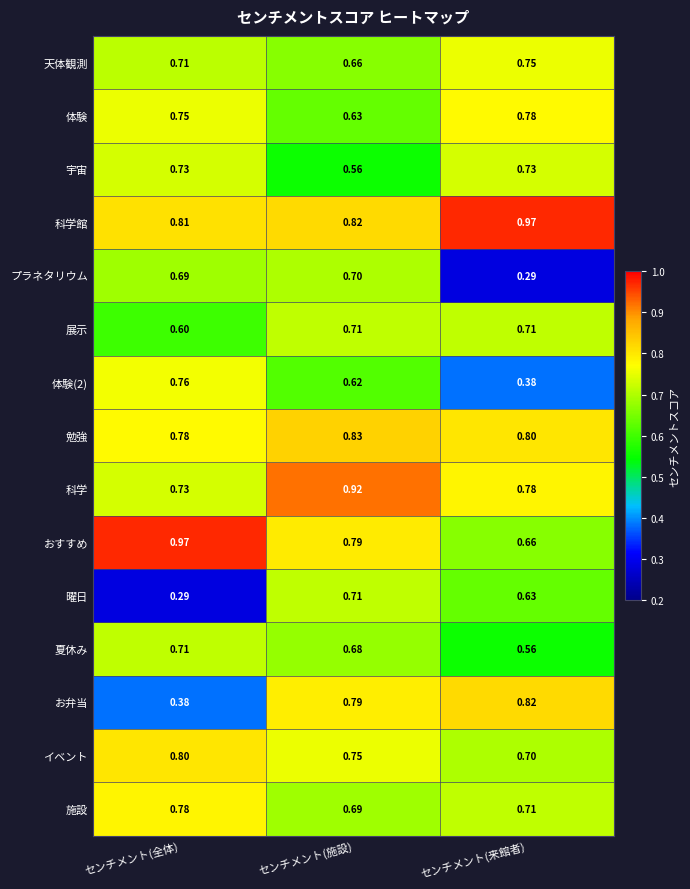

At which label does お弁当 reach its peak?

センチメント(来館者)